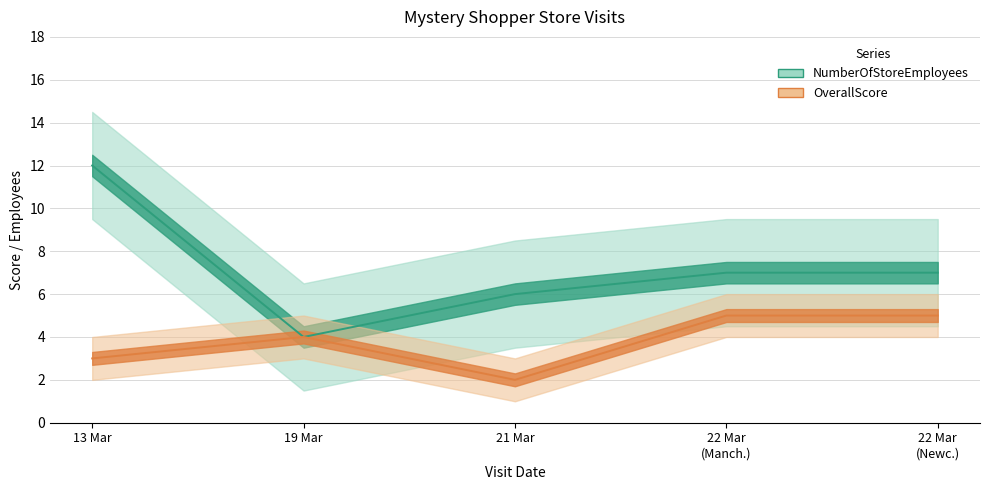

Which has a higher value, 21 Mar or 13 Mar?

13 Mar